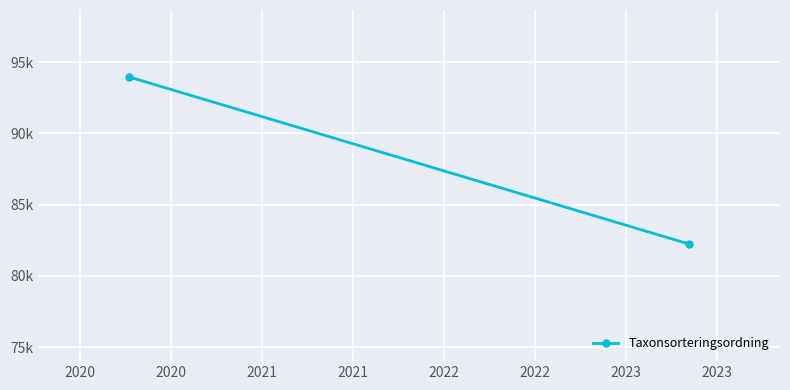

How many lines are shown in the chart?

1